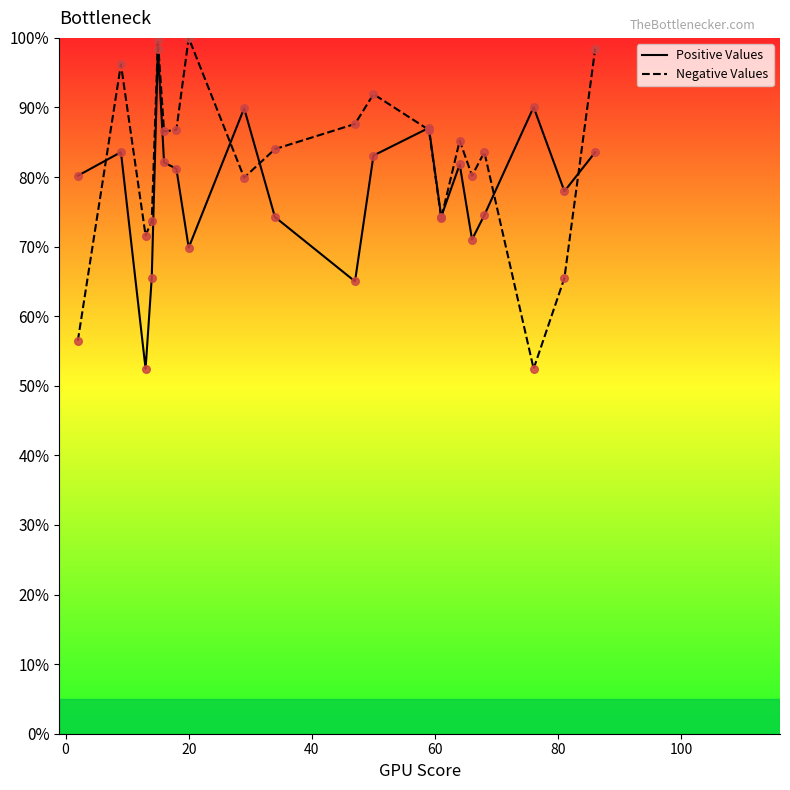

What is the lowest value of the Negative Values series?

52.5